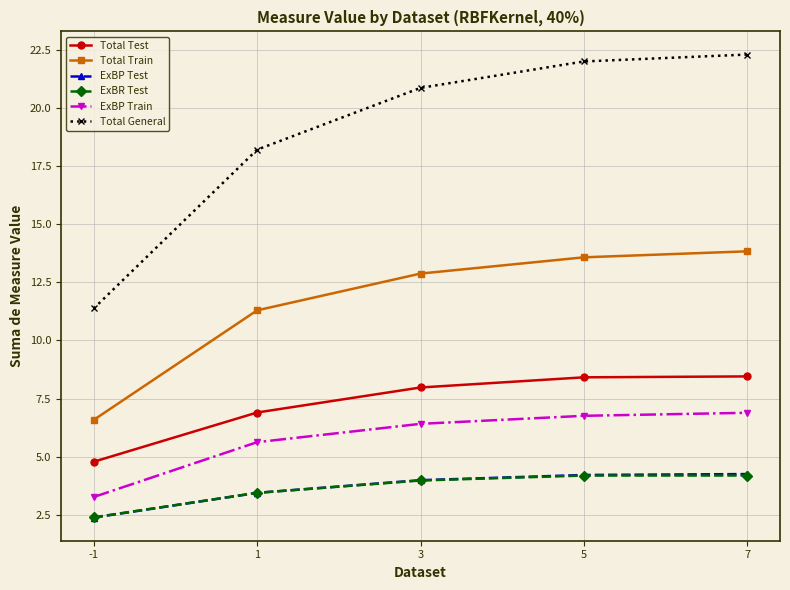

What is the difference between the ExBP Train values at 7 and -1?

3.6